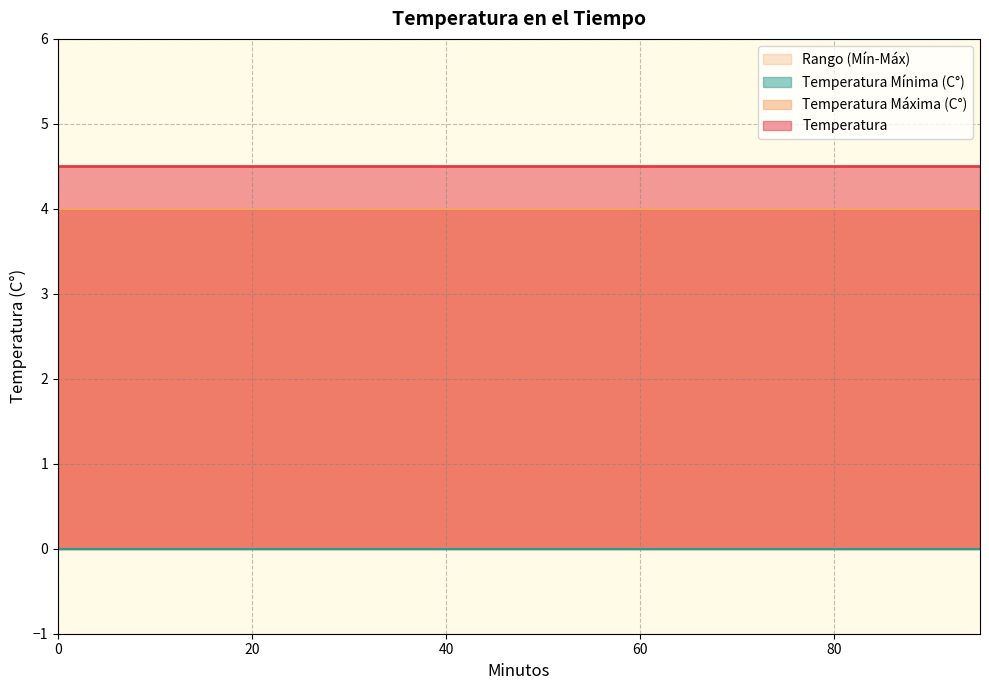

What is the value of the Temperatura point at the 9th from the left?

4.5